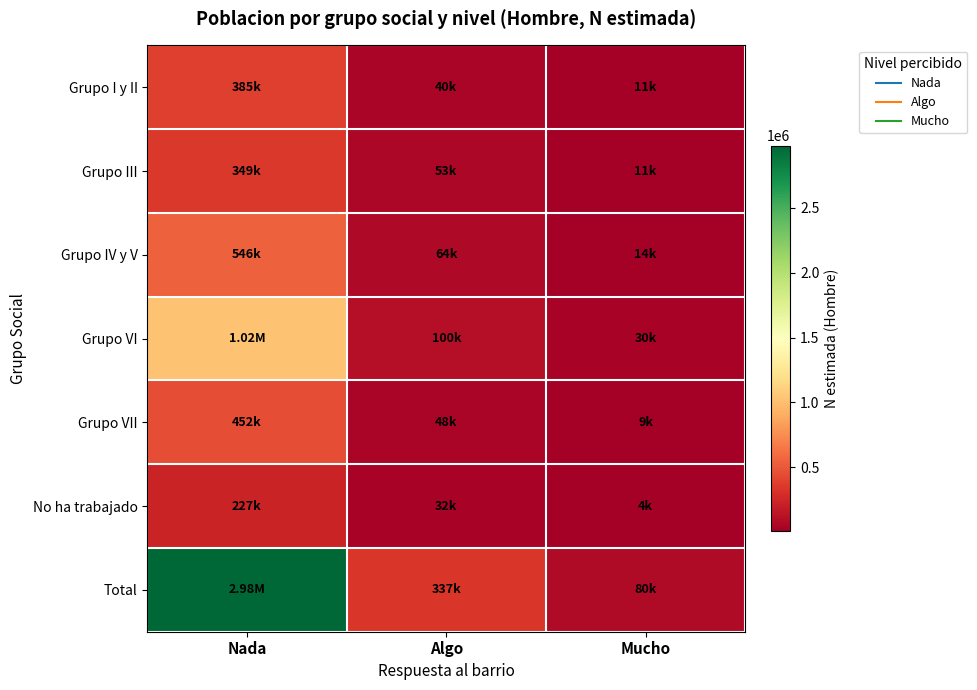

Which series has the widest spread of values?

Total